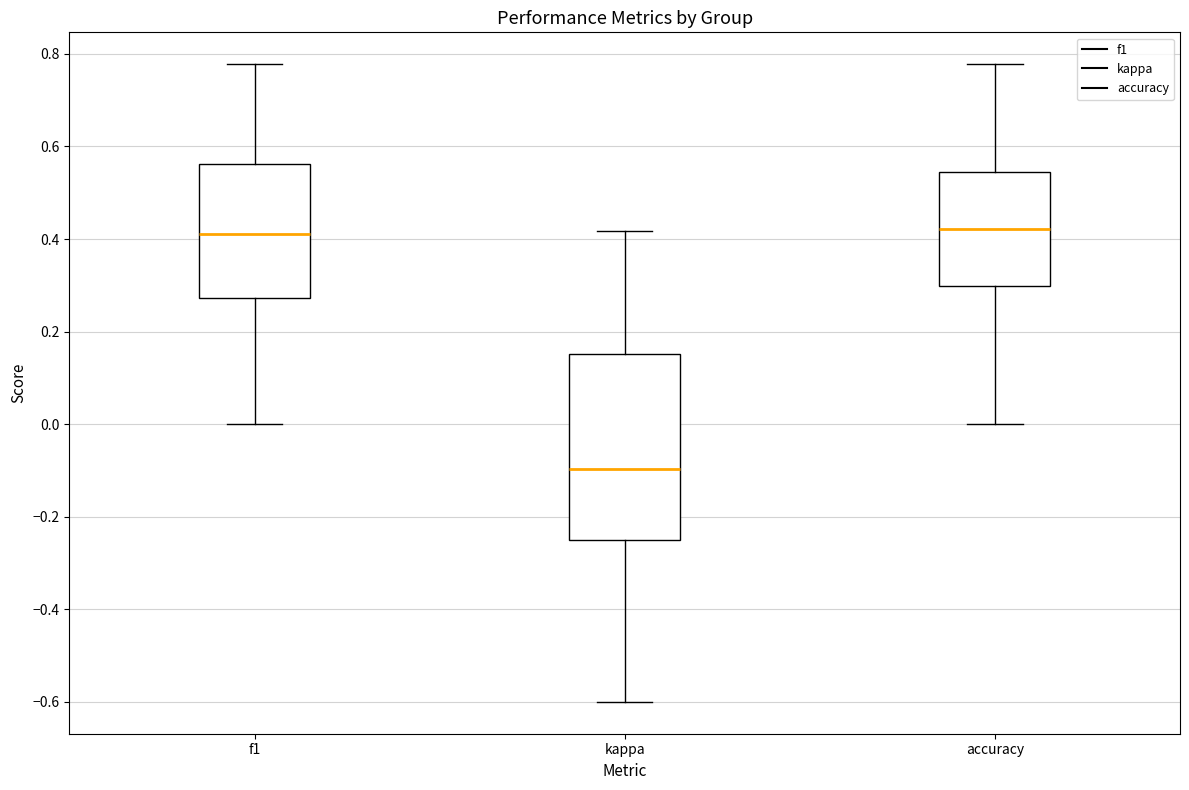

Reading left to right, transcribe this box plot: for each box, give where its median line is, the range the box spans, and where its two whiskers end, as read against the y-axis. The values are not printed on the chart, so give them approximately, as read against the axis.

f1: median 0.42, box 0.28 to 0.56, whiskers 0.00 to 0.78
kappa: median -0.10, box -0.26 to 0.16, whiskers -0.60 to 0.42
accuracy: median 0.42, box 0.30 to 0.54, whiskers 0.00 to 0.78